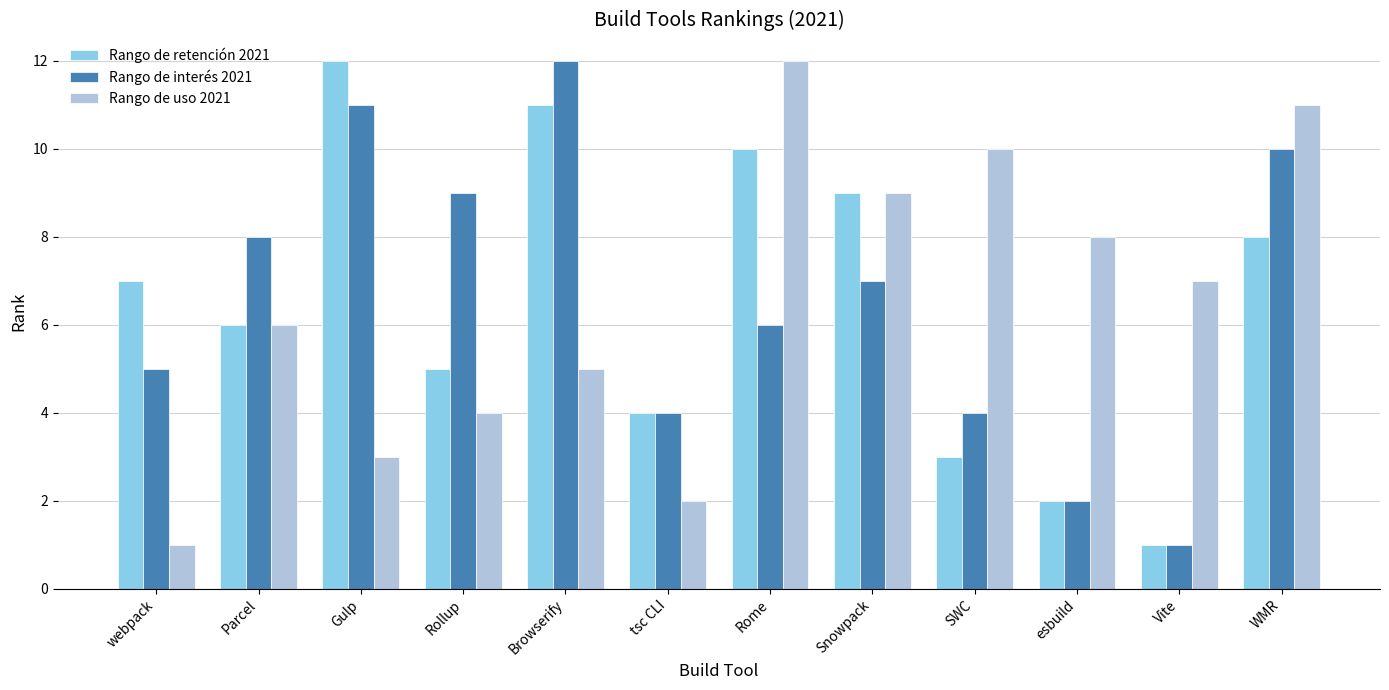

At which label does Rango de uso 2021 reach its peak?

Rome